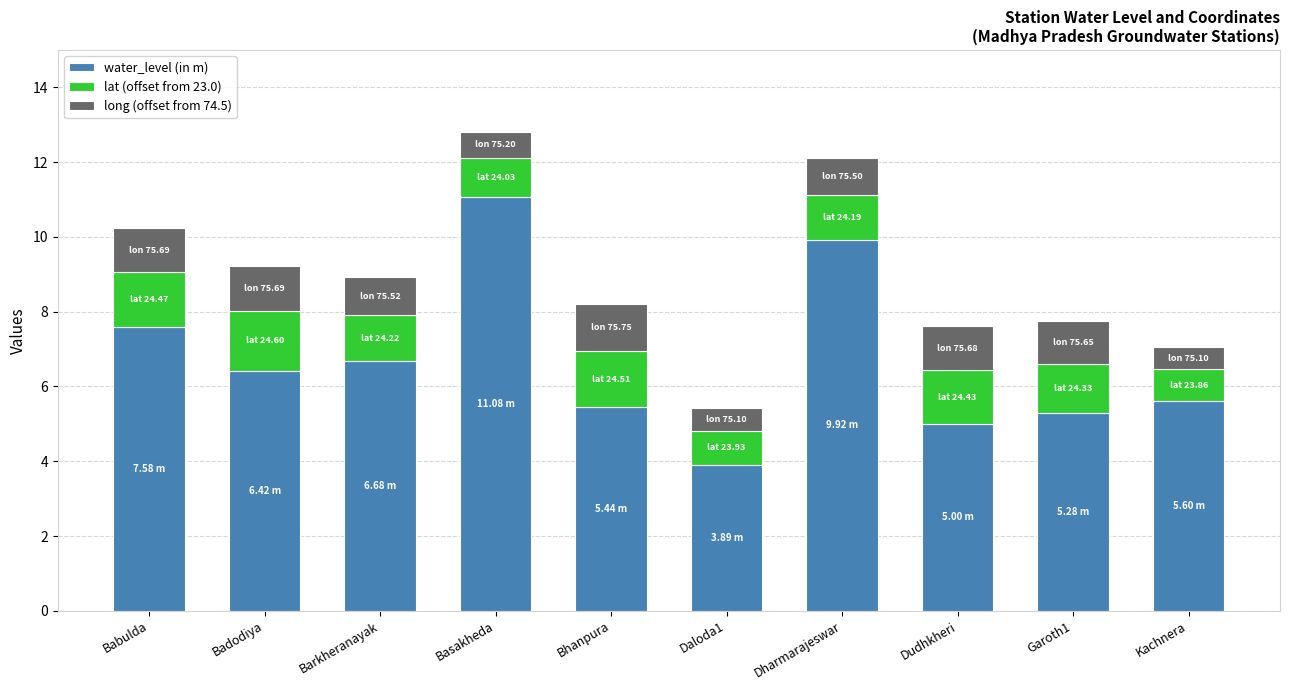

What is the total value across all series at Barkheranayak?

8.9